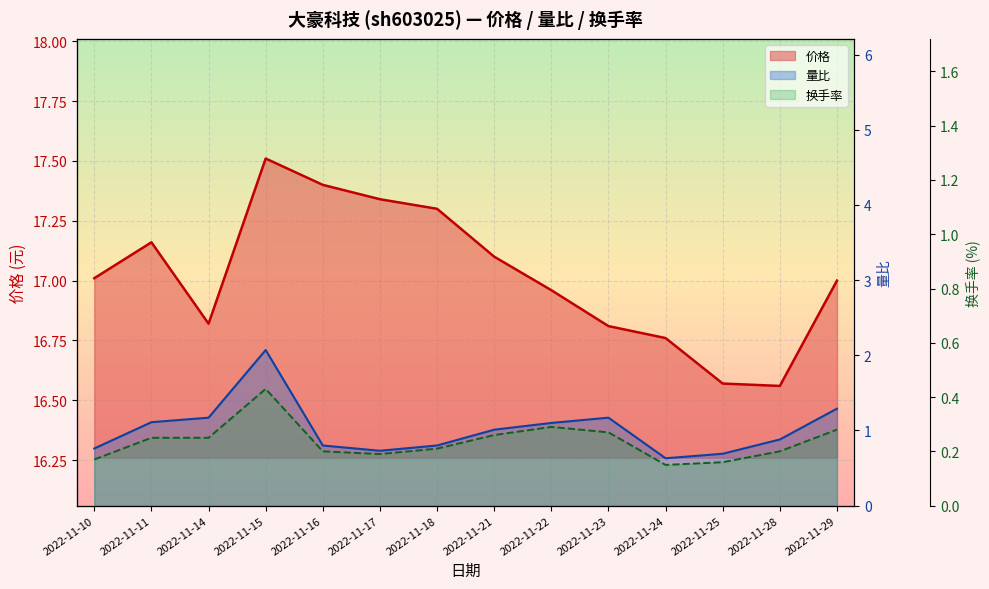

In 量比, how many points are lower than both neighbors (excluding endpoints)?

2